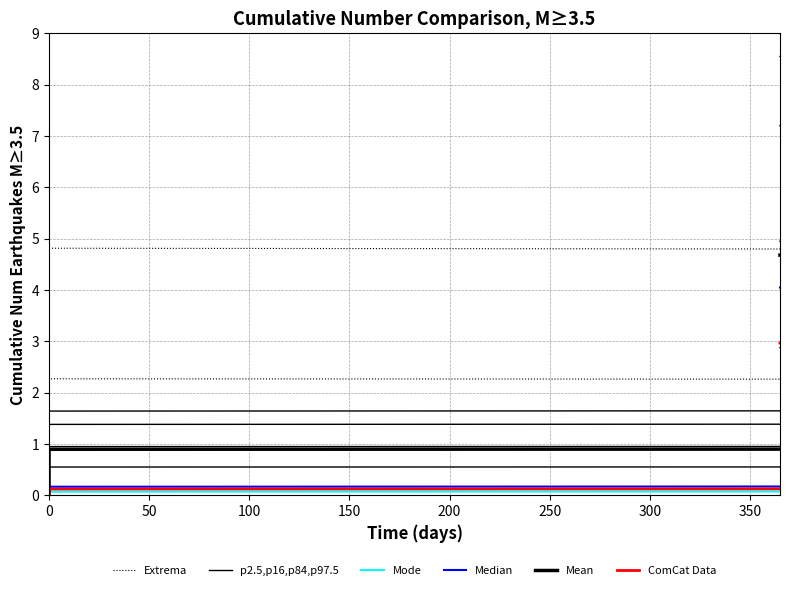

What is the difference between the maximum and minimum values in the Mean series?

4.7